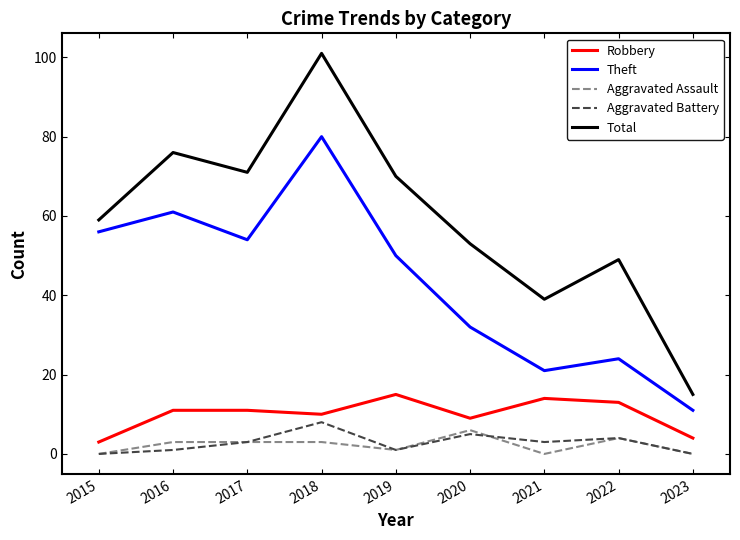

Read the Robbery value at 2021.

14